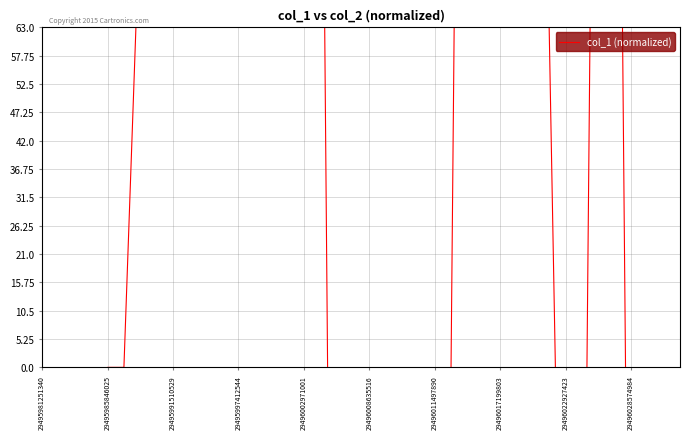

How many values are above zero?

20